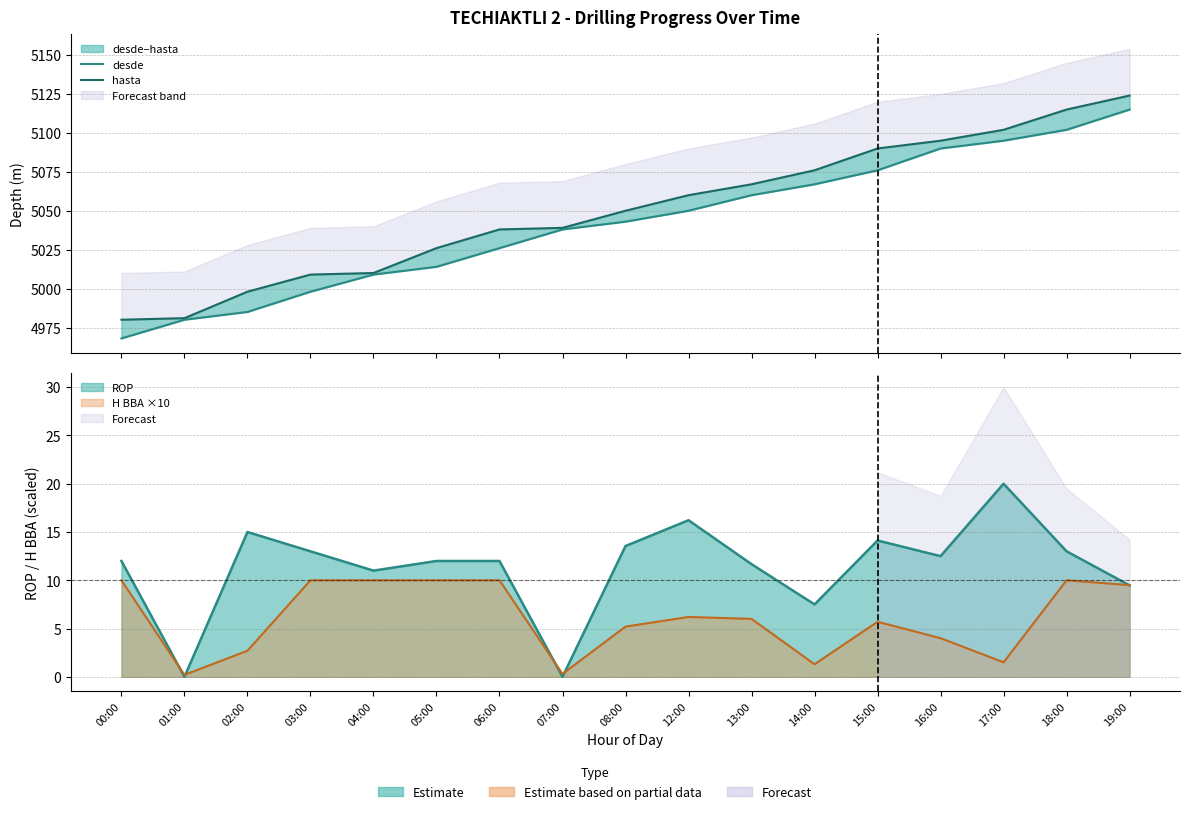

Reading right to left, extract all data points from this chart.

desde: 5115	5102	5095	5090	5076	5067	5060	5050	5043	5038	5026	5014	5009	4998	4985	4980	4968
hasta: 5124	5115	5102	5095	5090	5076	5067	5060	5050	5039	5038	5026	5010	5009	4998	4981	4980